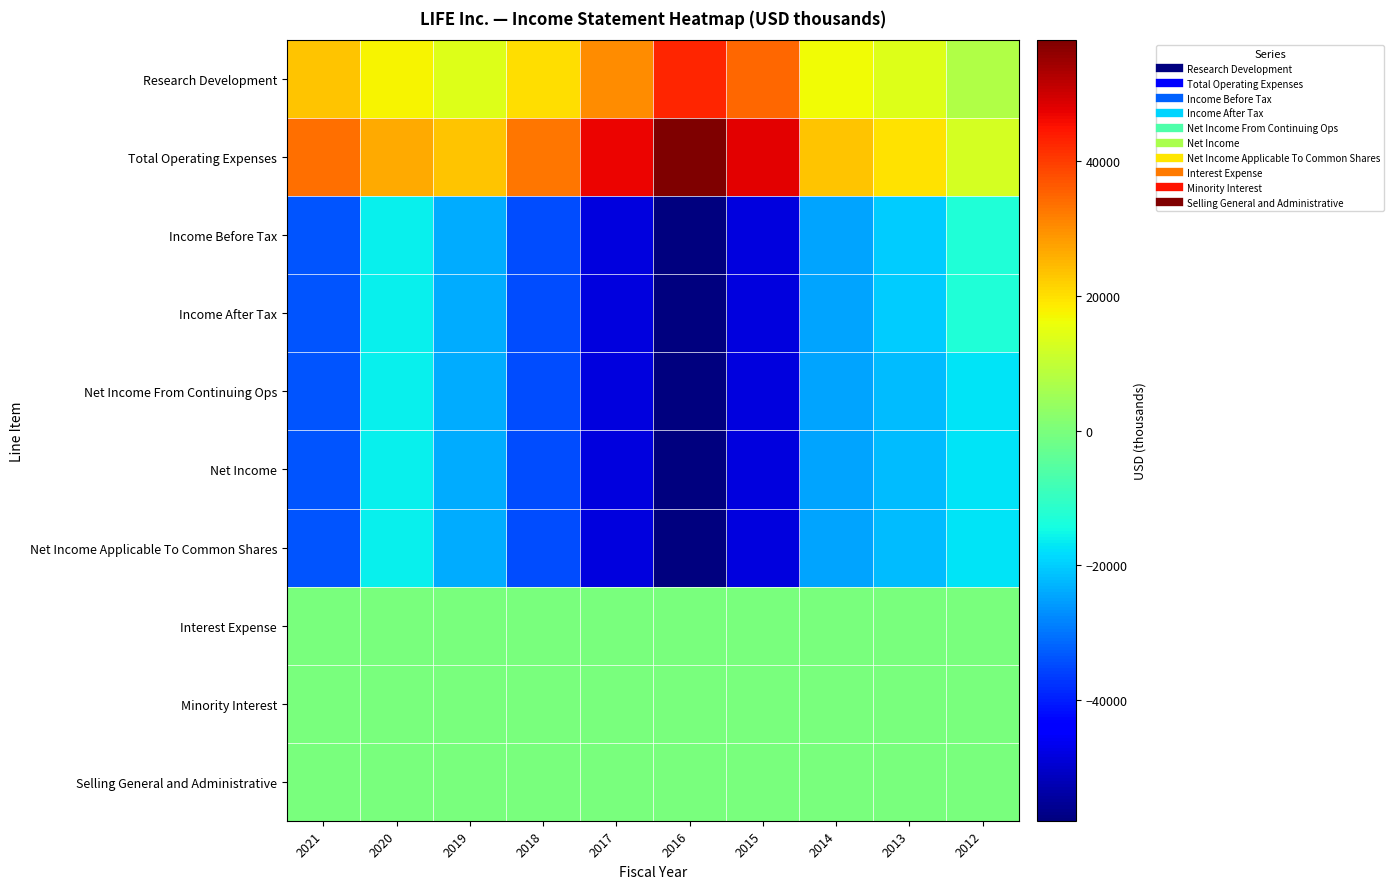

Reading left to right, what are all the values shown in this chart?

Research Development: 2021=23300	2020=17300	2019=14000	2018=20400	2017=30100	2016=42800	2015=34500	2014=16800	2013=13800	2012=7700
Total Operating Expenses: 2021=34000	2020=26400	2019=23400	2018=32800	2017=47100	2016=58000	2015=47600	2014=23500	2013=19600	2012=12600
Income Before Tax: 2021=-33800	2020=-16200	2019=-23800	2018=-34500	2017=-48200	2016=-57900	2015=-48000	2014=-24400	2013=-20000	2012=-12900
Income After Tax: 2021=-33800	2020=-16200	2019=-23800	2018=-34500	2017=-48200	2016=-57900	2015=-48000	2014=-24400	2013=-20000	2012=-12900
Net Income From Continuing Ops: 2021=-33800	2020=-16200	2019=-23600	2018=-34500	2017=-48200	2016=-57900	2015=-48000	2014=-24800	2013=-21700	2012=-17600
Net Income: 2021=-33800	2020=-16200	2019=-23600	2018=-34500	2017=-48200	2016=-57900	2015=-48000	2014=-24800	2013=-21700	2012=-17600
Net Income Applicable To Common Shares: 2021=-33800	2020=-16200	2019=-23600	2018=-34500	2017=-48200	2016=-57900	2015=-48000	2014=-24800	2013=-21700	2012=-17600
Interest Expense: 2021=0	2020=0	2019=0	2018=0	2017=0	2016=0	2015=0	2014=0	2013=0	2012=0
Minority Interest: 2021=0	2020=0	2019=0	2018=0	2017=0	2016=0	2015=0	2014=0	2013=0	2012=0
Selling General and Administrative: 2021=0	2020=0	2019=0	2018=0	2017=0	2016=0	2015=0	2014=0	2013=0	2012=0